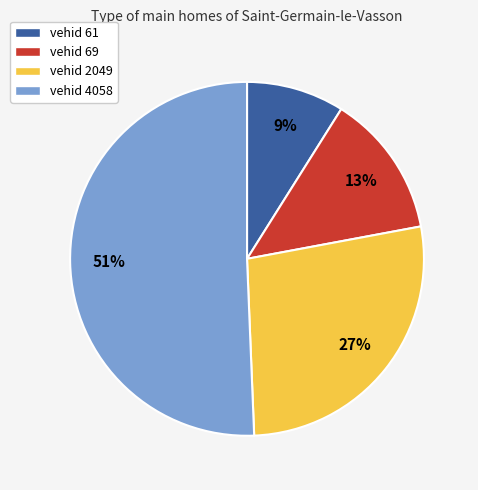

What is the largest slice in the pie chart?

vehid 4058